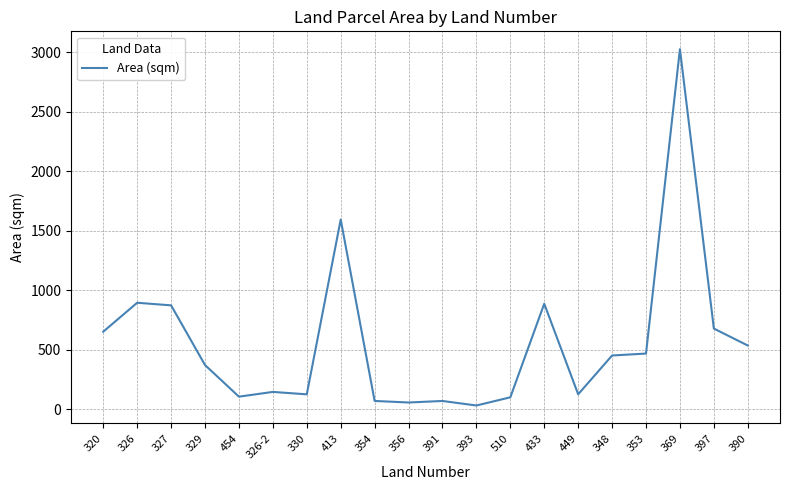

Is it true that the value at 327 is 873.2?

True